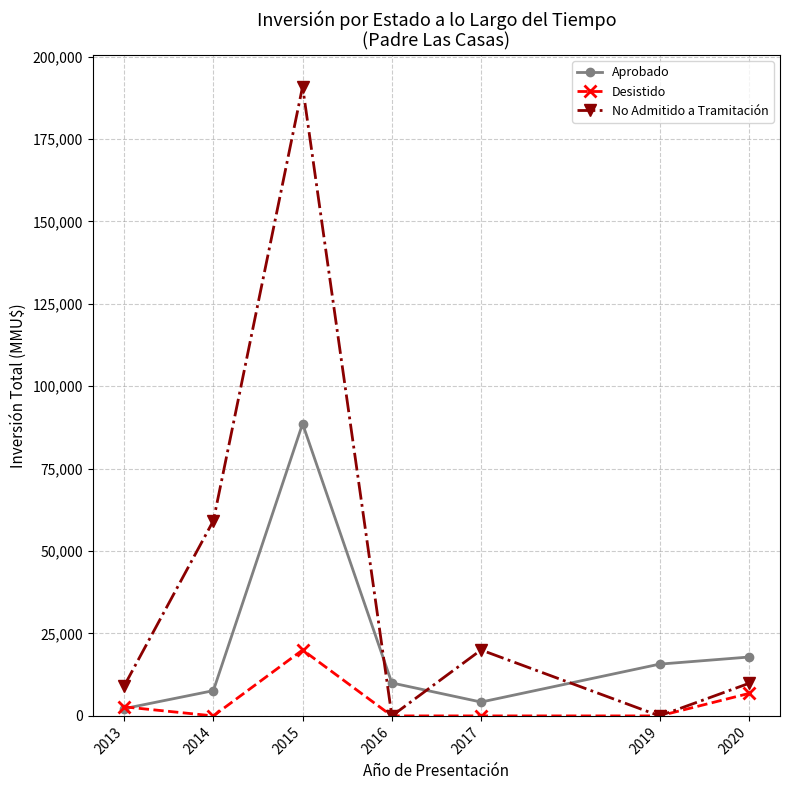

Where do No Admitido a Tramitación and Aprobado first cross each other?

2015 and 2016